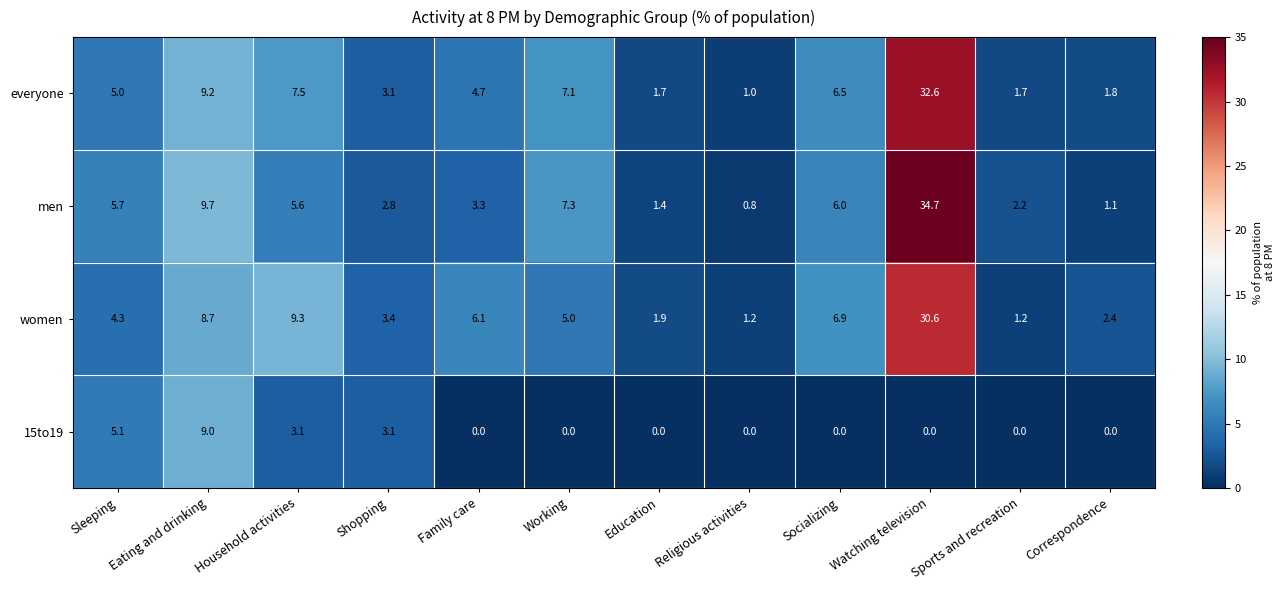

Which category has the highest value in the everyone series?

Watching television